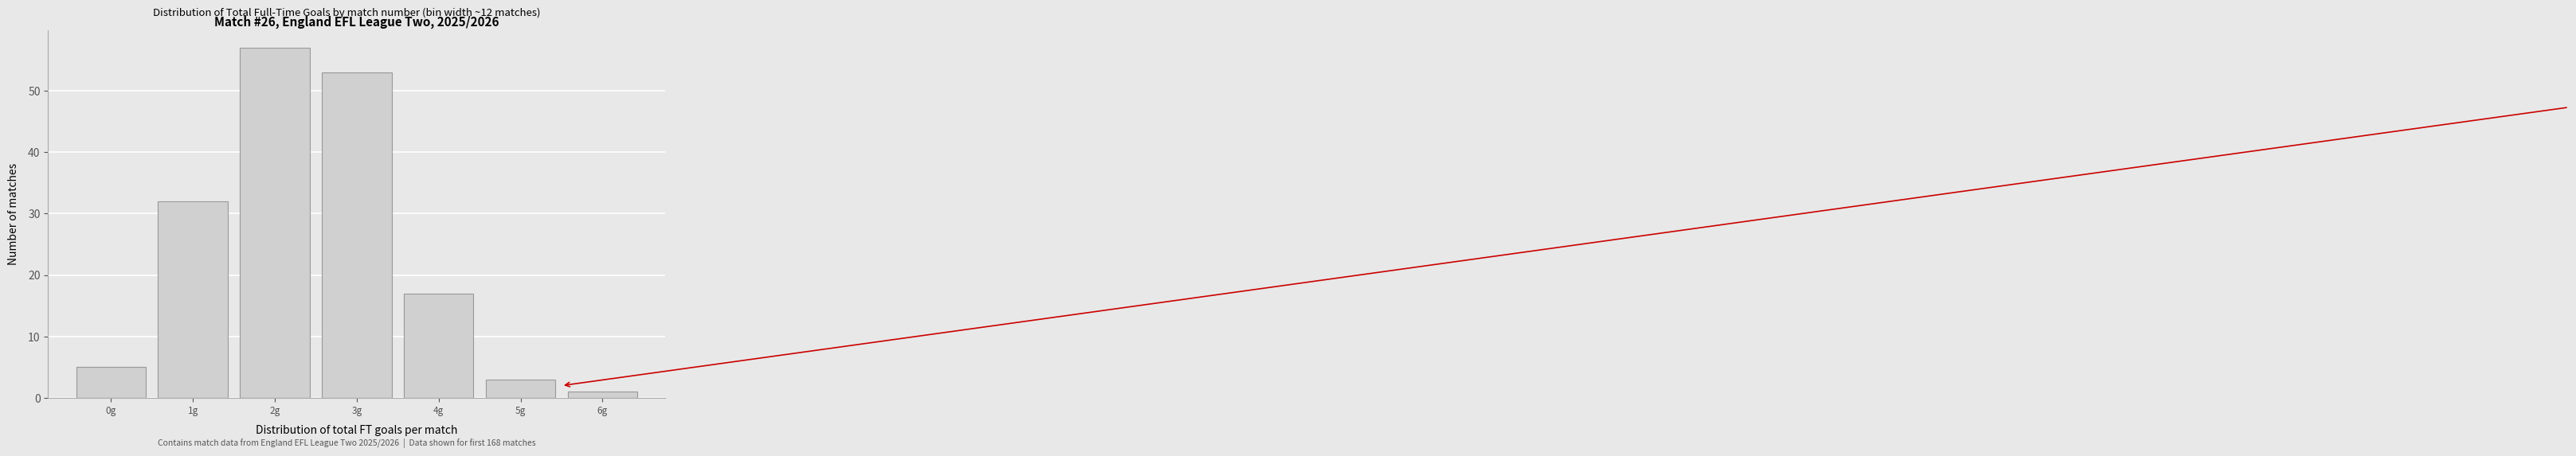

Which range on the x-axis has the tallest bar?

1.5 to 2.5